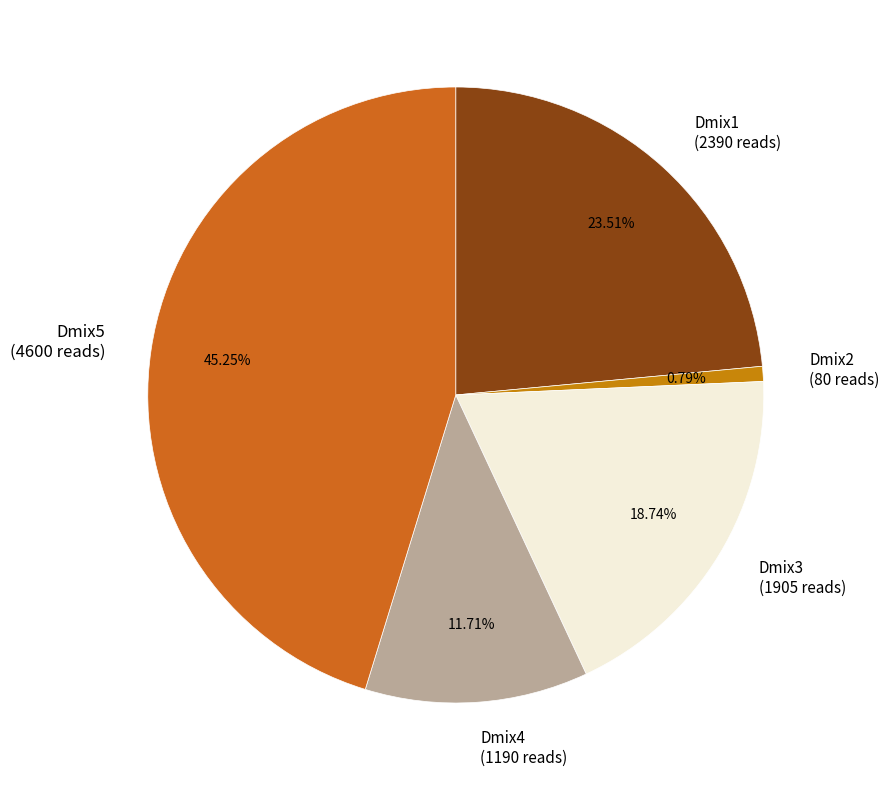

How many segments does this pie chart have?

5